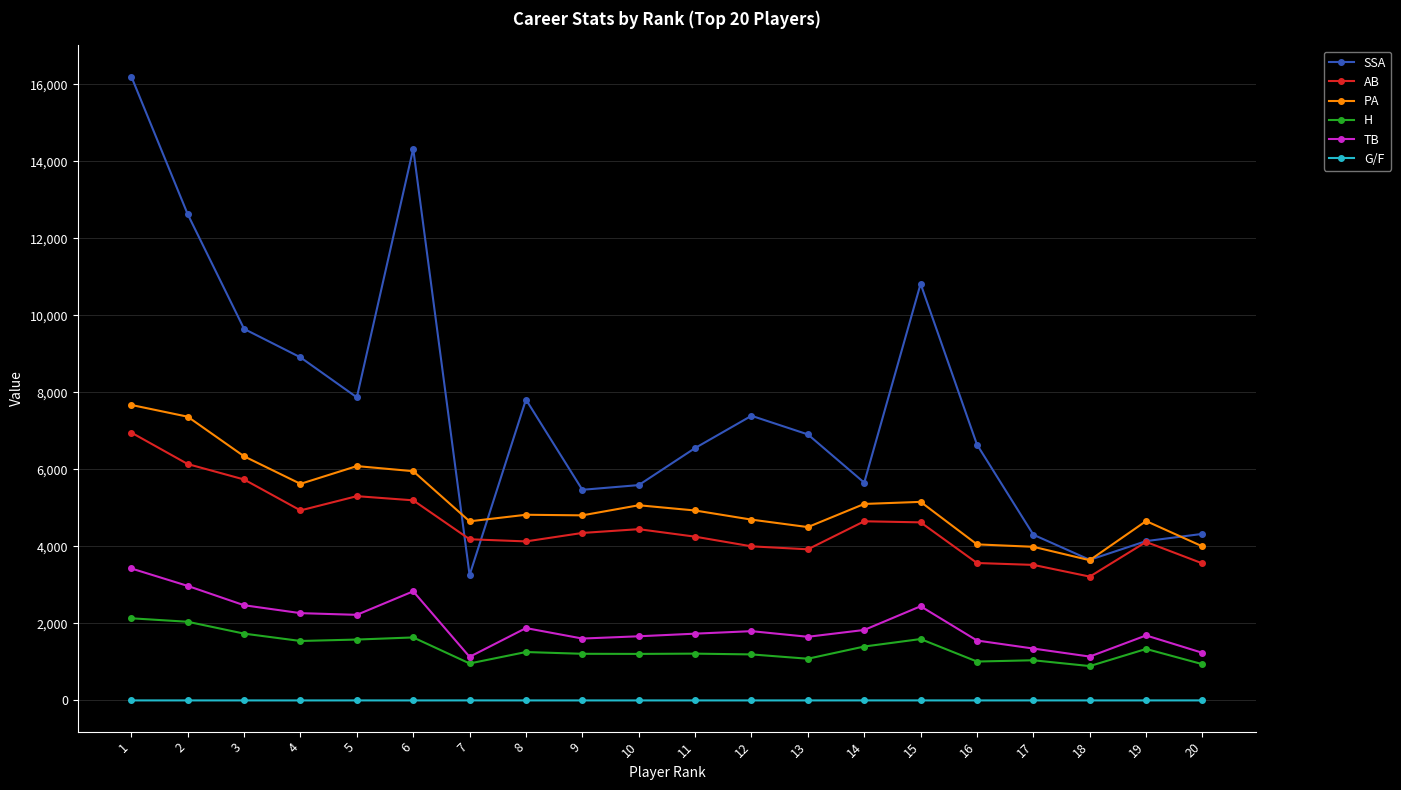

What is the sum of all AB values?

90841.0